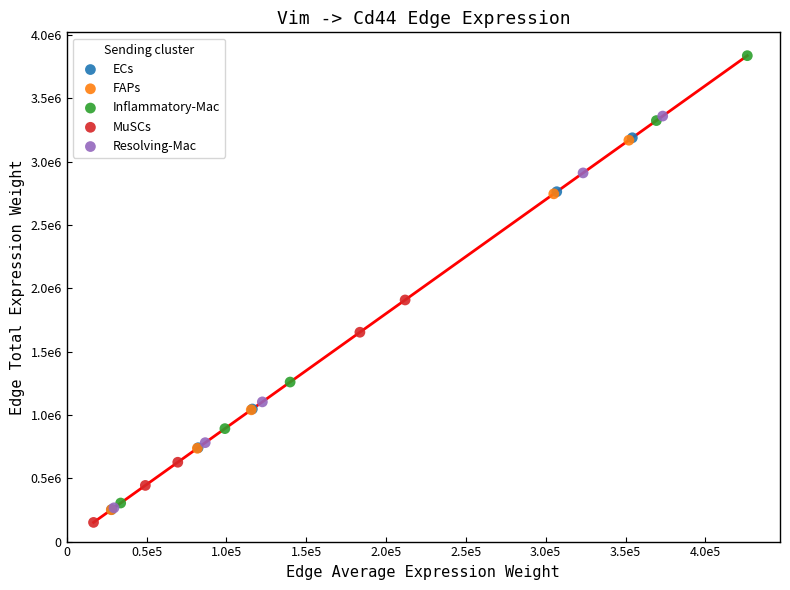

Which series contains the lowest Y value?

MuSCs